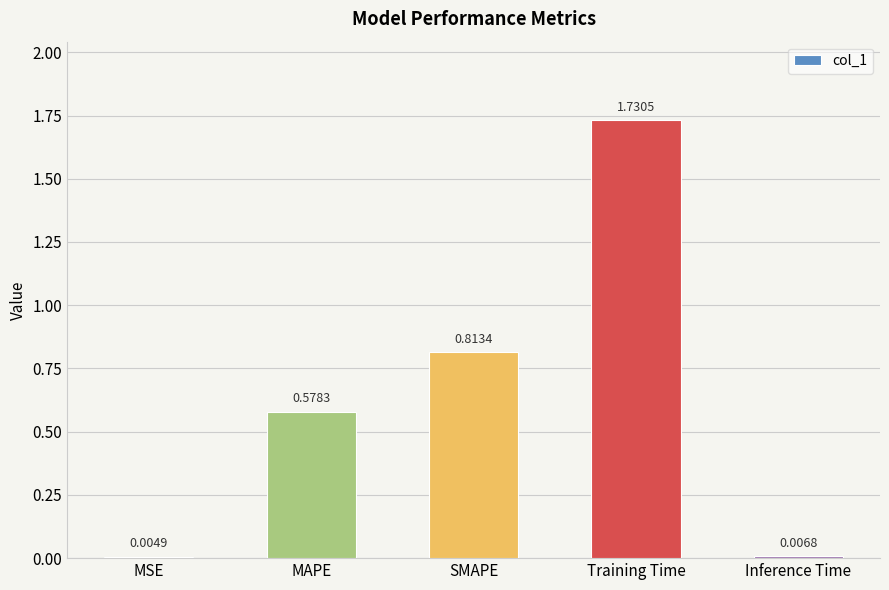

Between MAPE and SMAPE, which is larger?

SMAPE